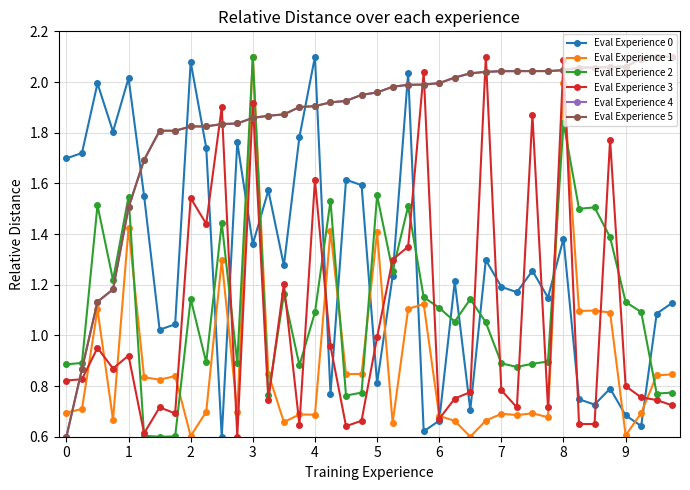

Is this an area chart (filled region under the line)?

No